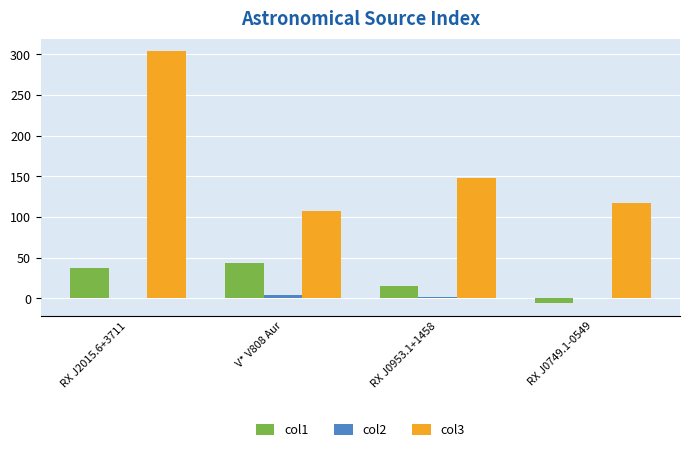

What is the sum of the col1 values at RX J2015.6+3711 and V* V808 Aur?

81.3